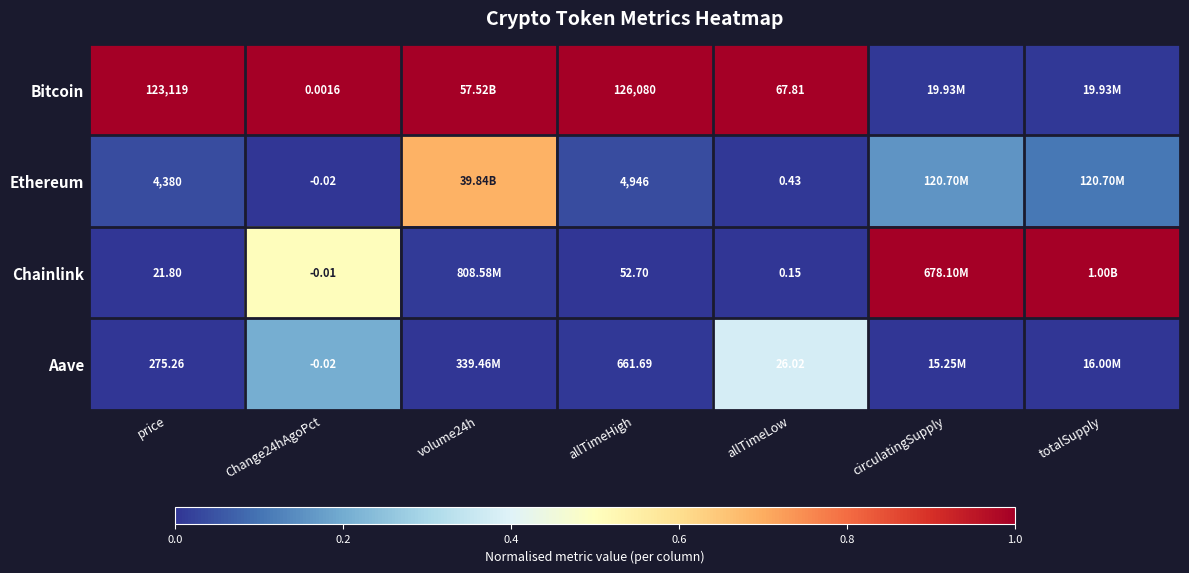

Is the value of Ethereum at circulatingSupply greater than the value of Bitcoin at price?

No